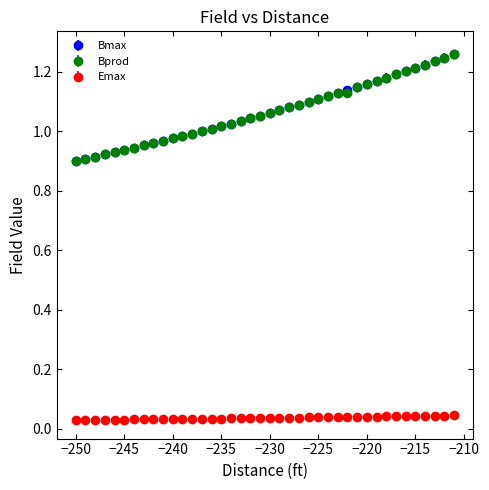

Which series has the largest range (max minus min)?

Bprod